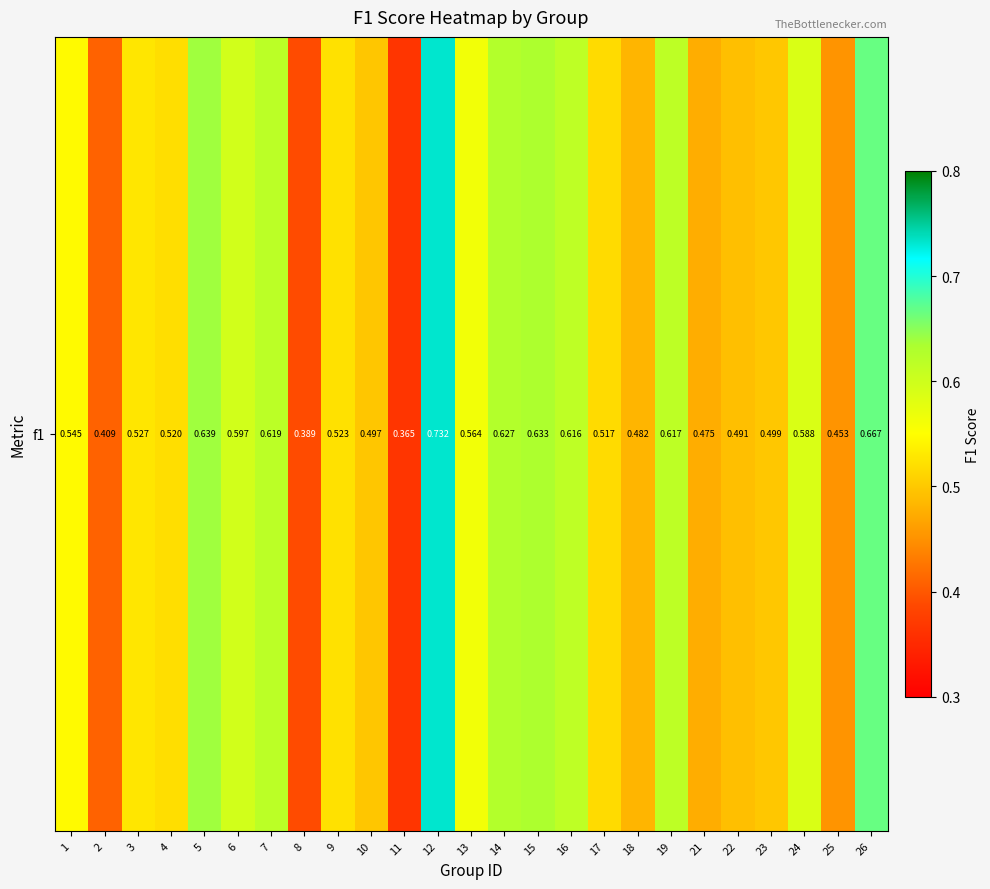

What is the maximum value shown in the chart?

0.7